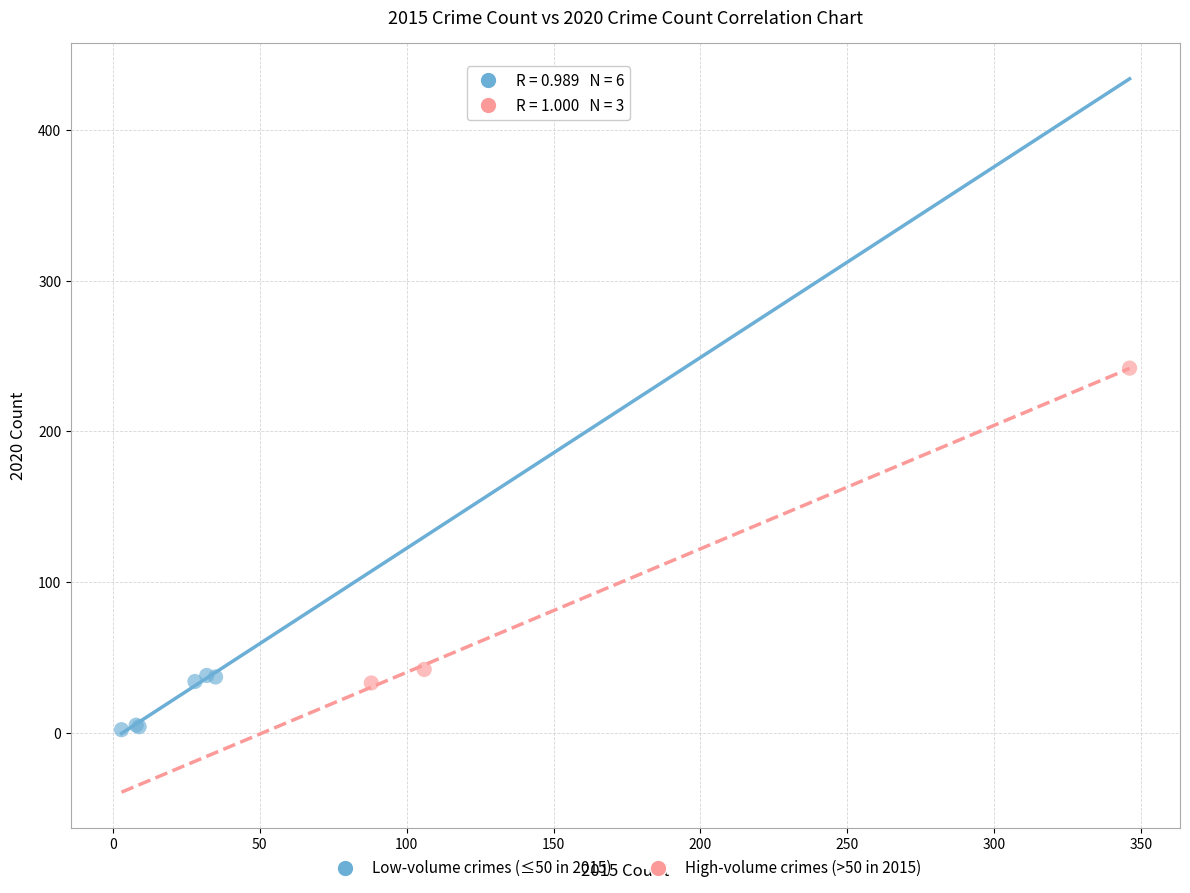

Which series contains the lowest Y value?

Low-volume crimes (≤50 in 2015)